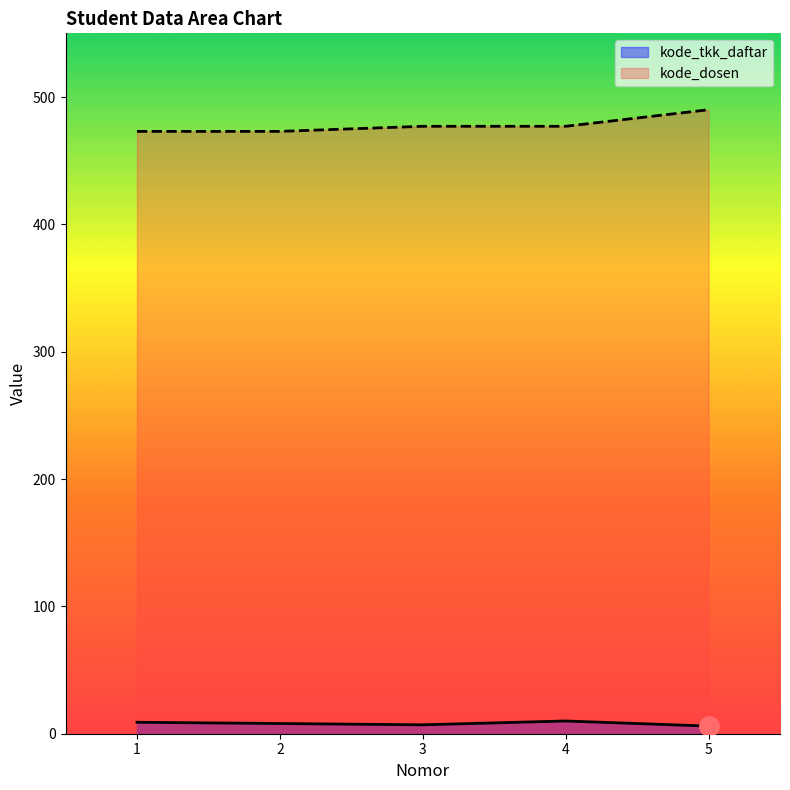

At which label does kode_dosen reach its minimum?

1